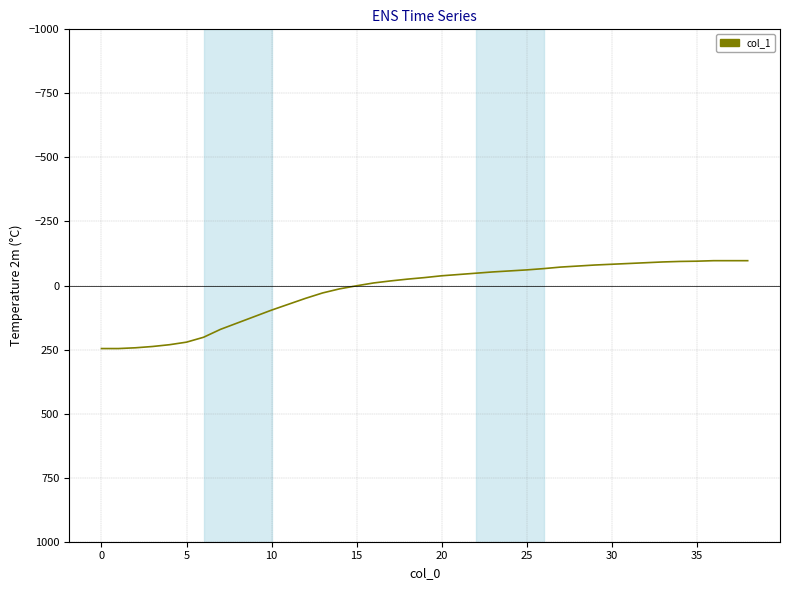

What is the minimum value shown in the chart?

-97